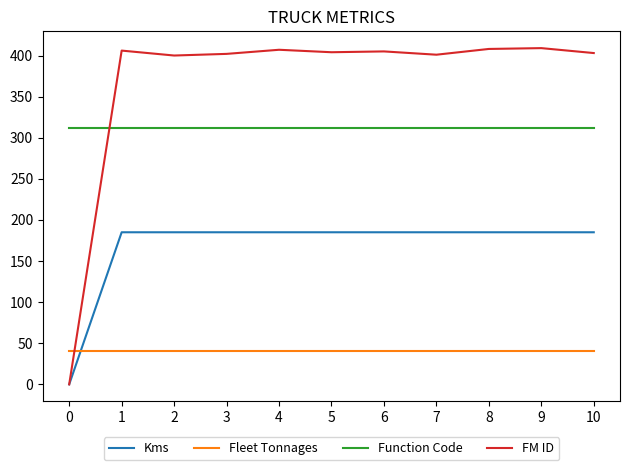

What is the maximum value shown in the chart?

409